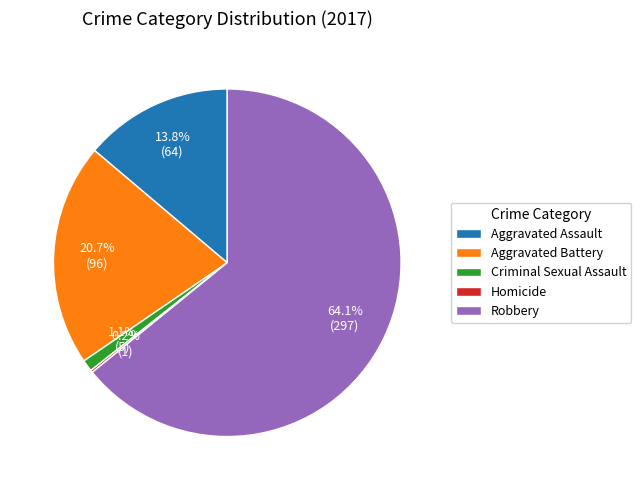

What is the majority slice?

Robbery